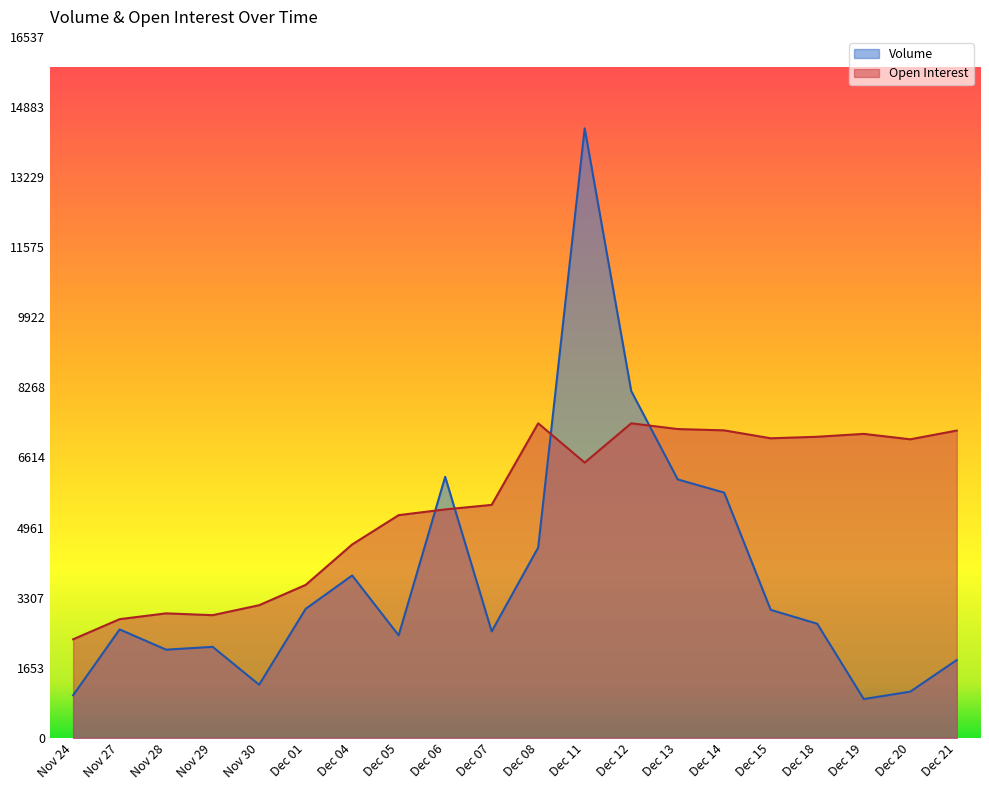

How many data points in Volume are less than 2692?

10